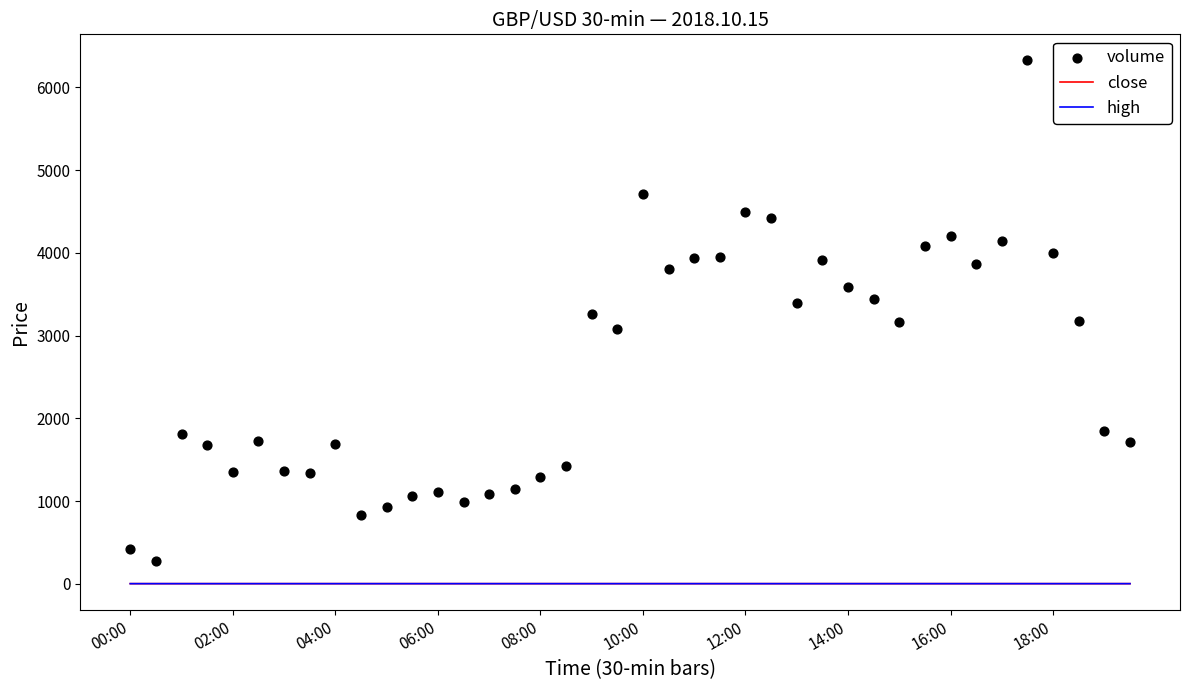

Which series has the widest spread of Y values?

volume